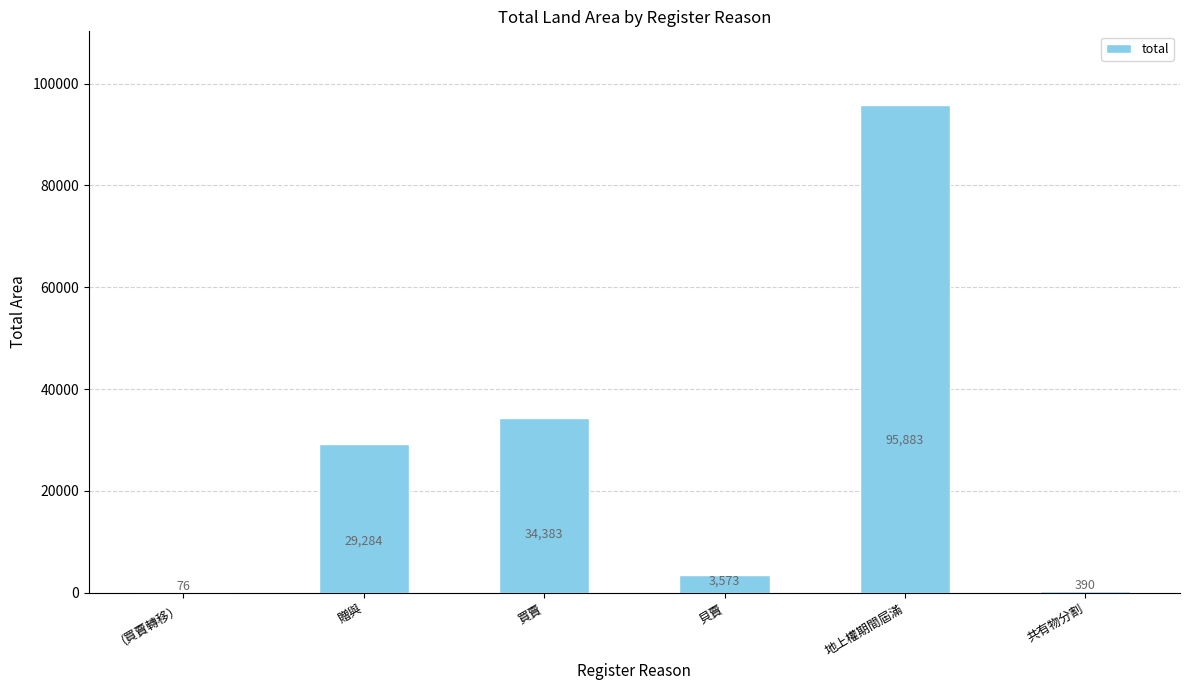

Which category has the highest value across all series?

地上權期間屆滿